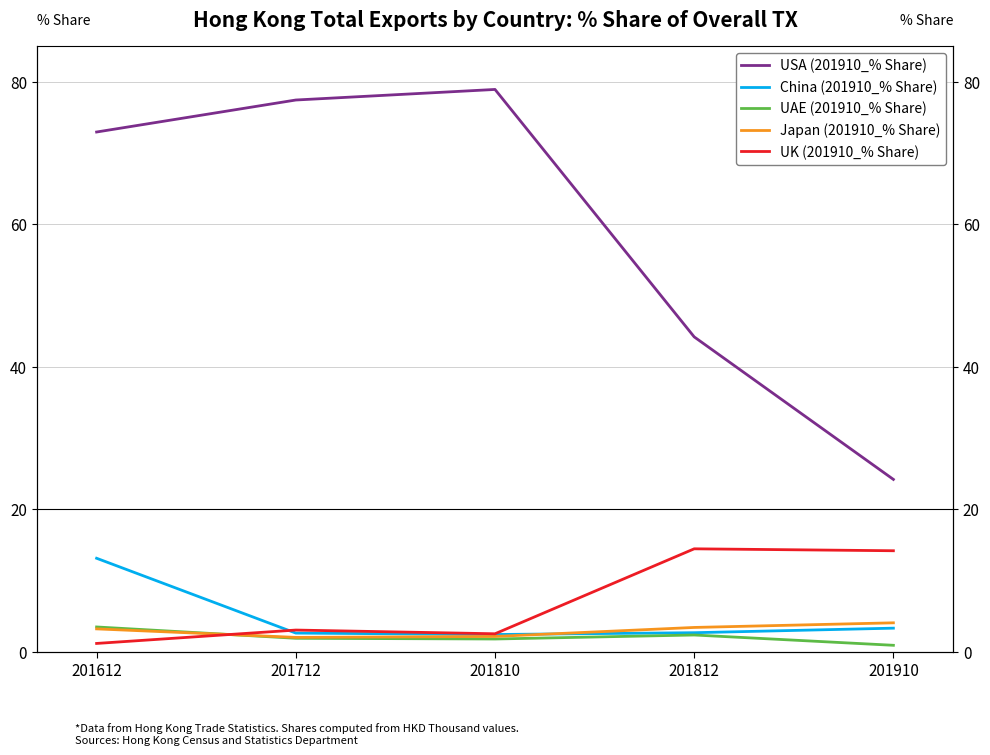

Between 201712 and 201910, which series saw the biggest shift?

USA (201910_% Share)